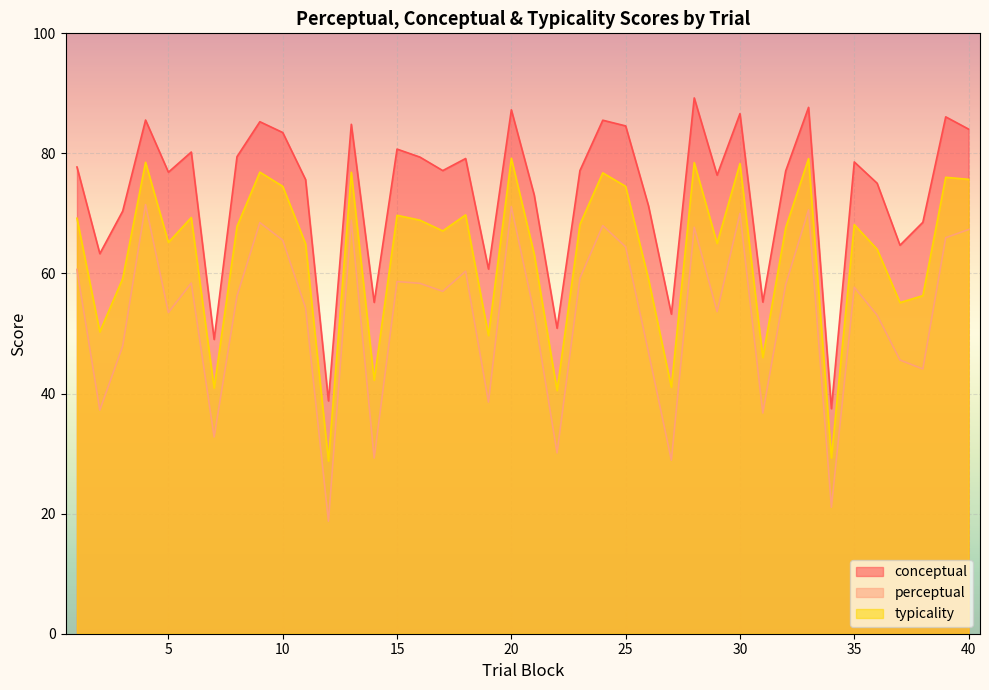

Read the perceptual value at 28.

67.7